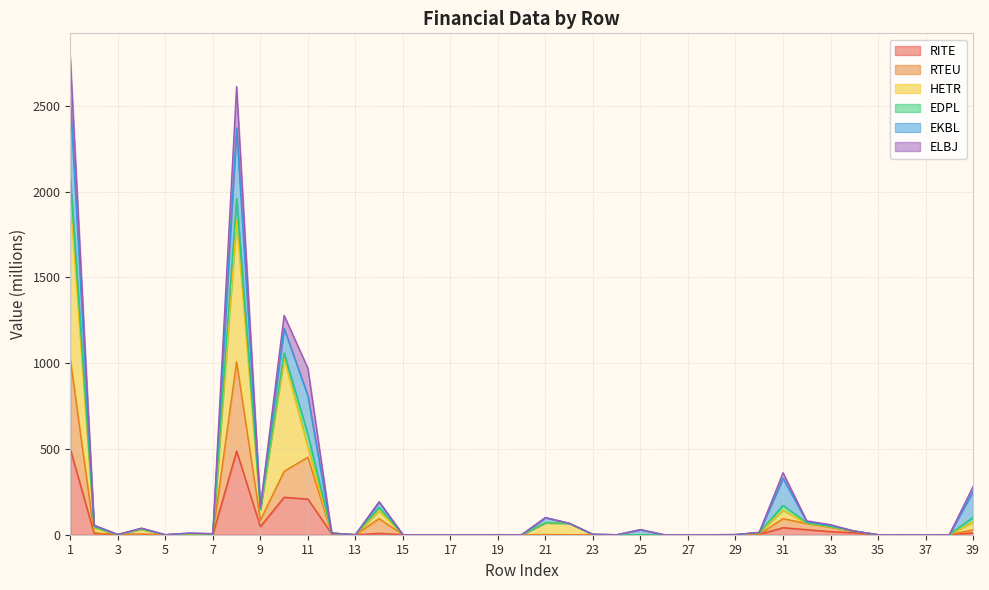

How many lines are shown in the chart?

6